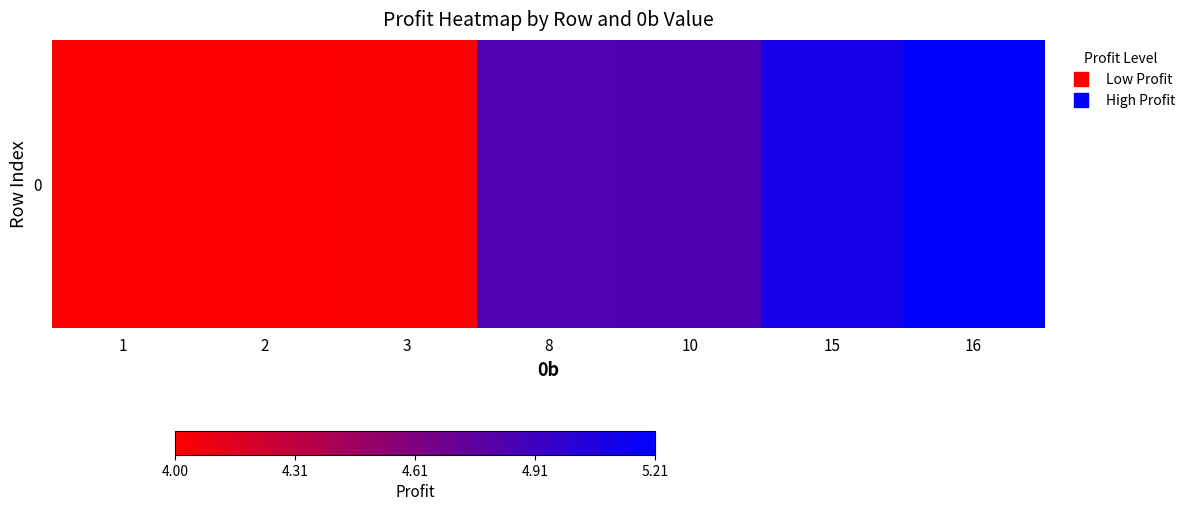

Which has a higher value, 15 or 1?

15